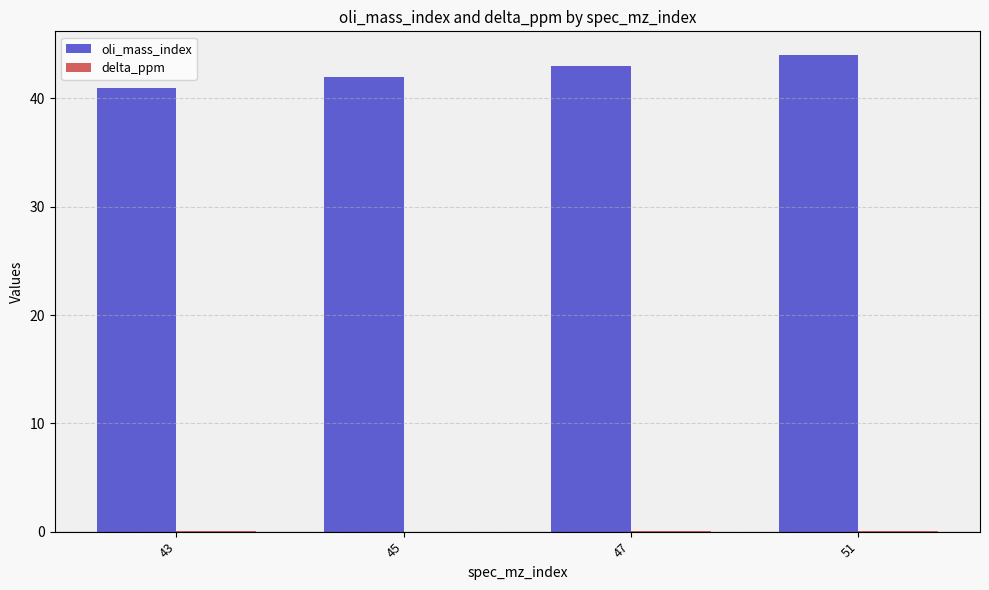

True or false: oli_mass_index has a value of 43.0 at 47.

True